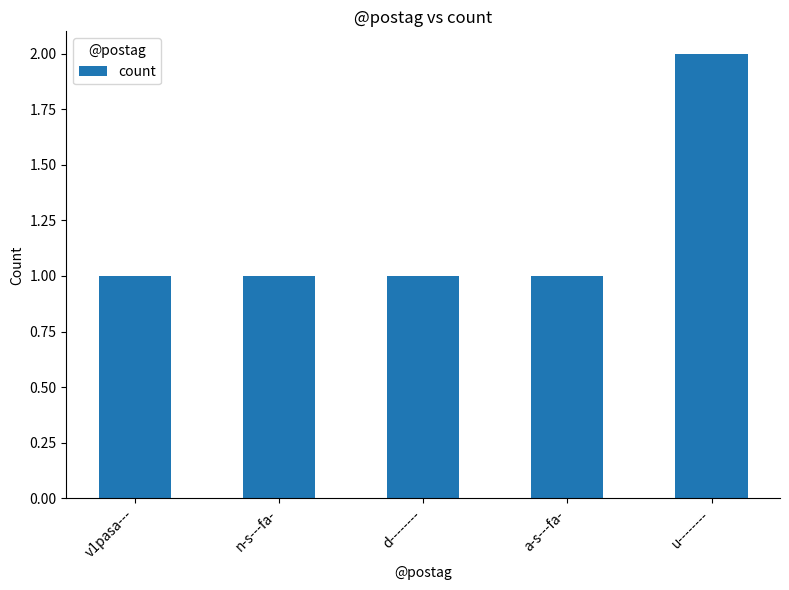

Are the bars horizontal?

No